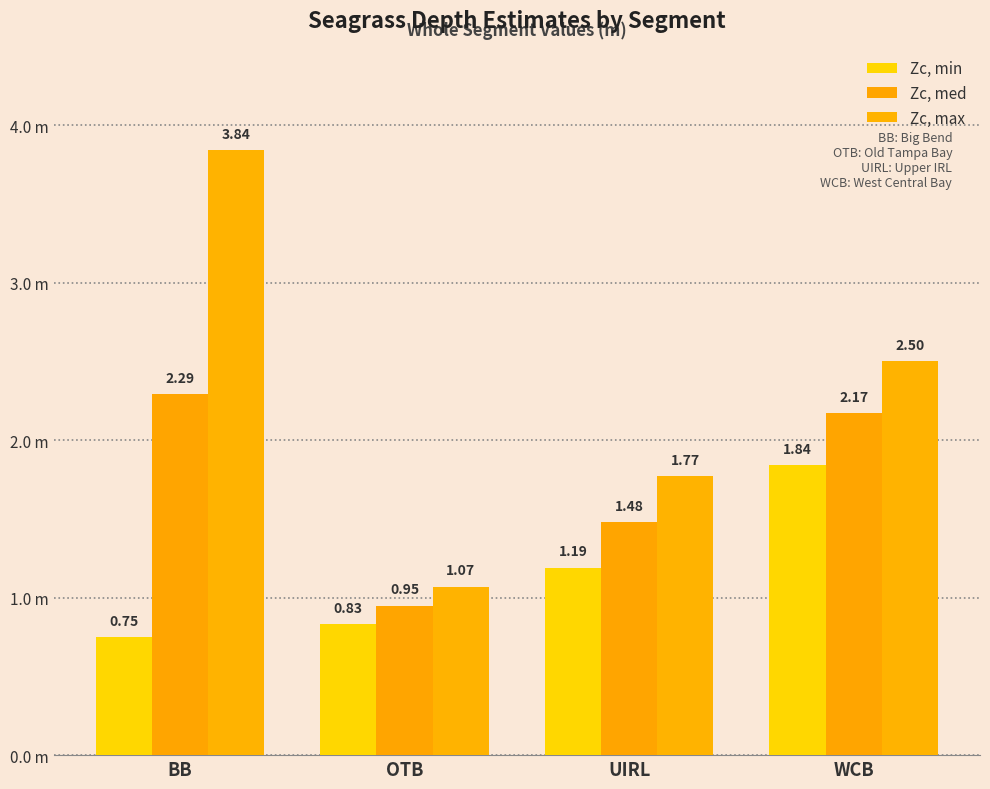

Reading left to right, extract all data points from this chart.

Zc, min: BB=0.8	OTB=0.8	UIRL=1.2	WCB=1.8
Zc, med: BB=2.3	OTB=0.9	UIRL=1.5	WCB=2.2
Zc, max: BB=3.8	OTB=1.1	UIRL=1.8	WCB=2.5